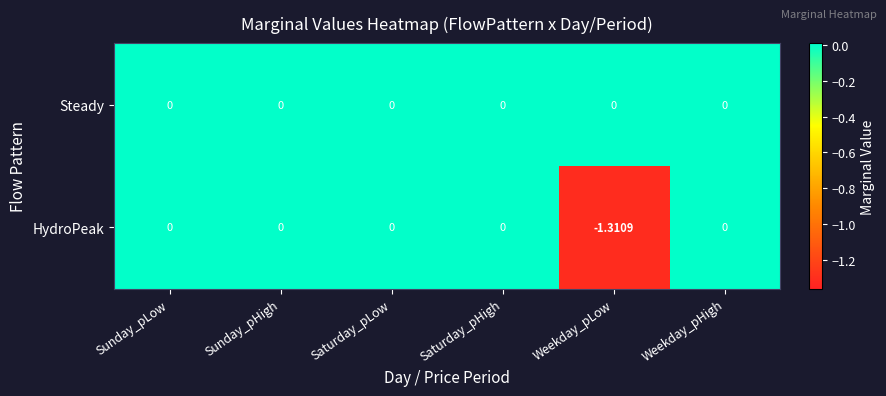

Which series has the largest range (max minus min)?

HydroPeak